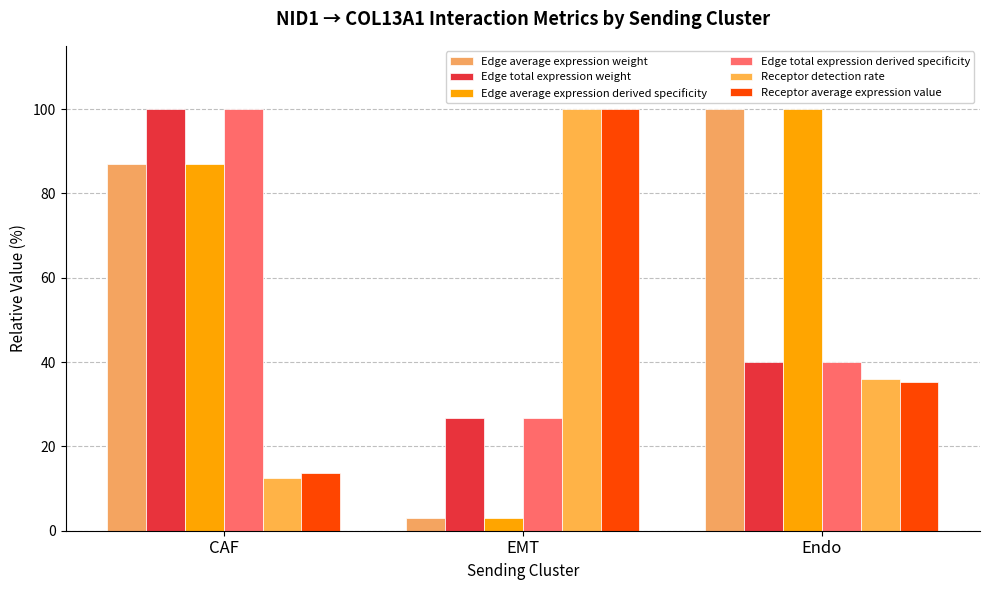

List the series in order of their peak value, highest first.

Edge average expression weight, Edge total expression weight, Edge average expression derived specificity, Edge total expression derived specificity, Receptor detection rate, Receptor average expression value